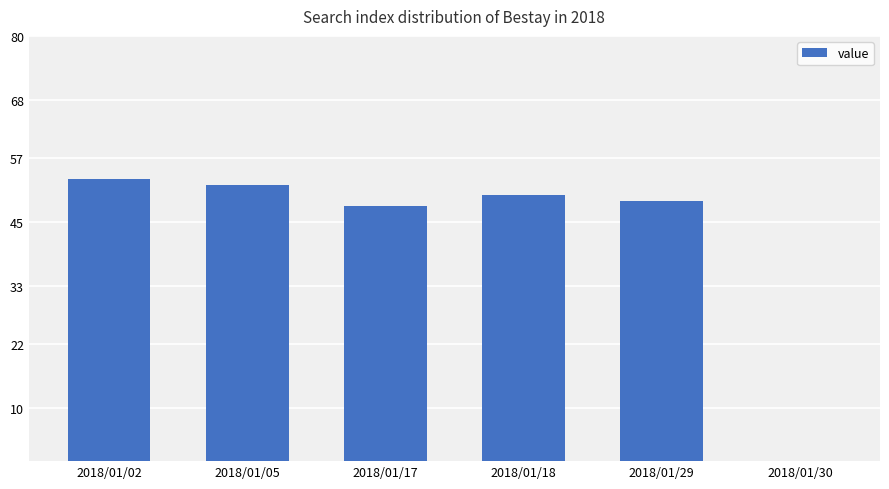

What is the sum of all values?

252